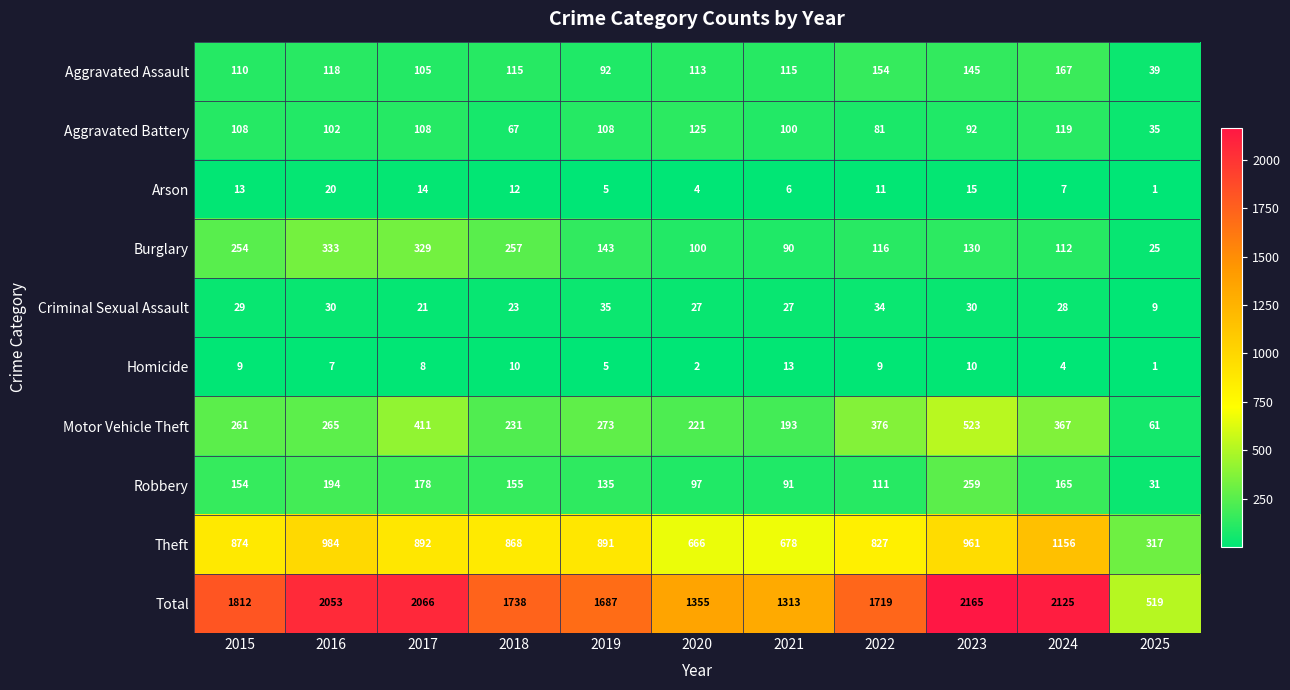

What is the average value of the Robbery series?

143